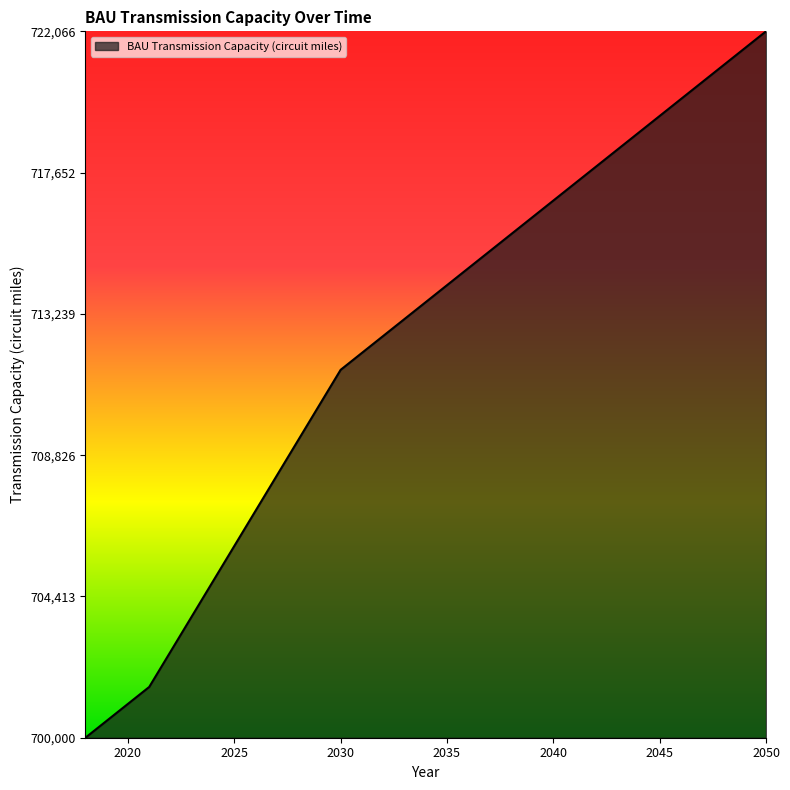

Is this an area chart (filled region under the line)?

Yes